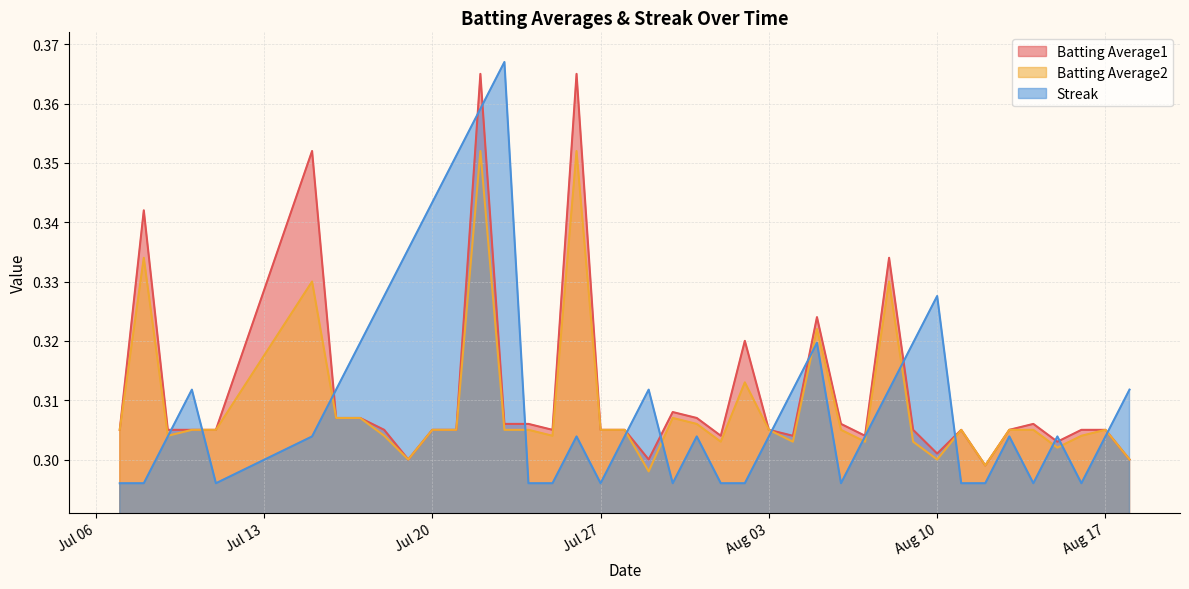

Reading left to right, list all the values displayed in this chart.

Batting Average1: 0.3	0.3	0.3	0.3	0.3	0.4	0.3	0.3	0.3	0.3	0.3	0.3	0.4	0.3	0.3	0.3	0.4	0.3	0.3	0.3	0.3	0.3	0.3	0.3	0.3	0.3	0.3	0.3	0.3	0.3	0.3	0.3	0.3	0.3	0.3	0.3	0.3	0.3	0.3	0.3
Batting Average2: 0.3	0.3	0.3	0.3	0.3	0.3	0.3	0.3	0.3	0.3	0.3	0.3	0.4	0.3	0.3	0.3	0.4	0.3	0.3	0.3	0.3	0.3	0.3	0.3	0.3	0.3	0.3	0.3	0.3	0.3	0.3	0.3	0.3	0.3	0.3	0.3	0.3	0.3	0.3	0.3
Streak: 0.3	0.3	0.3	0.3	0.3	0.3	0.3	0.3	0.3	0.3	0.3	0.4	0.4	0.4	0.3	0.3	0.3	0.3	0.3	0.3	0.3	0.3	0.3	0.3	0.3	0.3	0.3	0.3	0.3	0.3	0.3	0.3	0.3	0.3	0.3	0.3	0.3	0.3	0.3	0.3